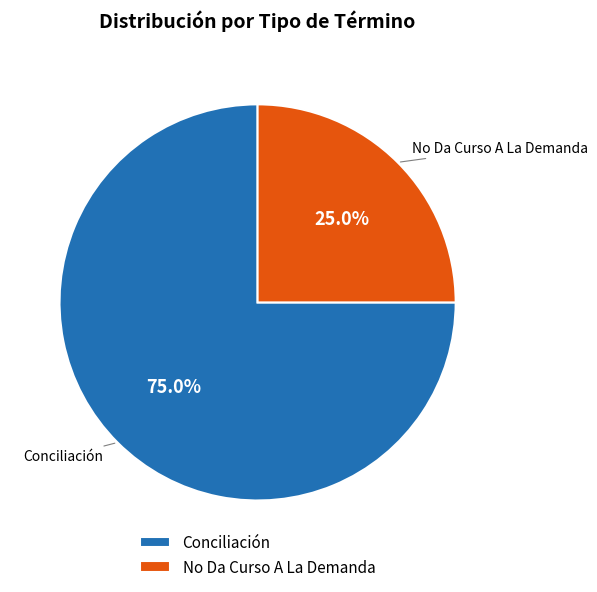

How many segments does this pie chart have?

2